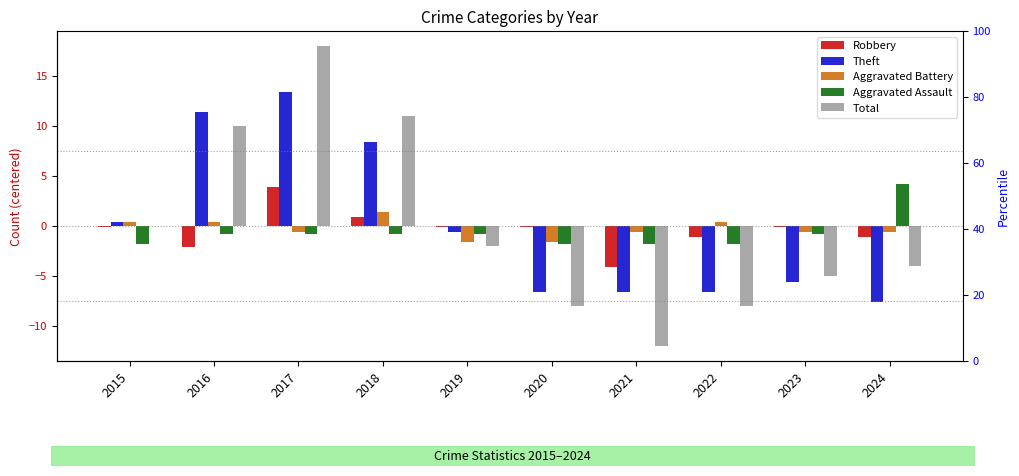

Rank the series at 2017 from lowest to highest value.

Aggravated Assault, Aggravated Battery, Robbery, Theft, Total